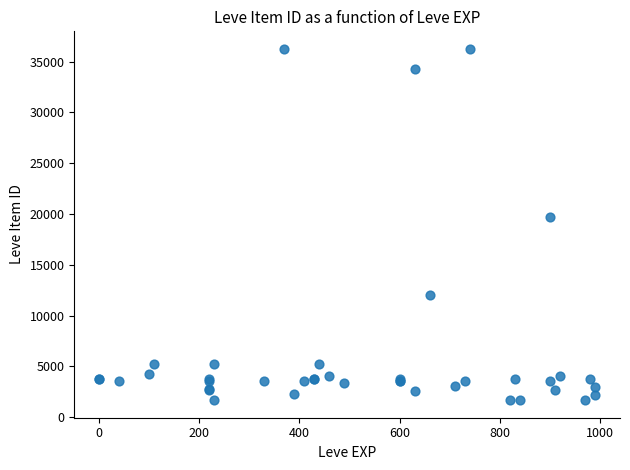

What Y value in the scatter plot is closest to 18967?

19744